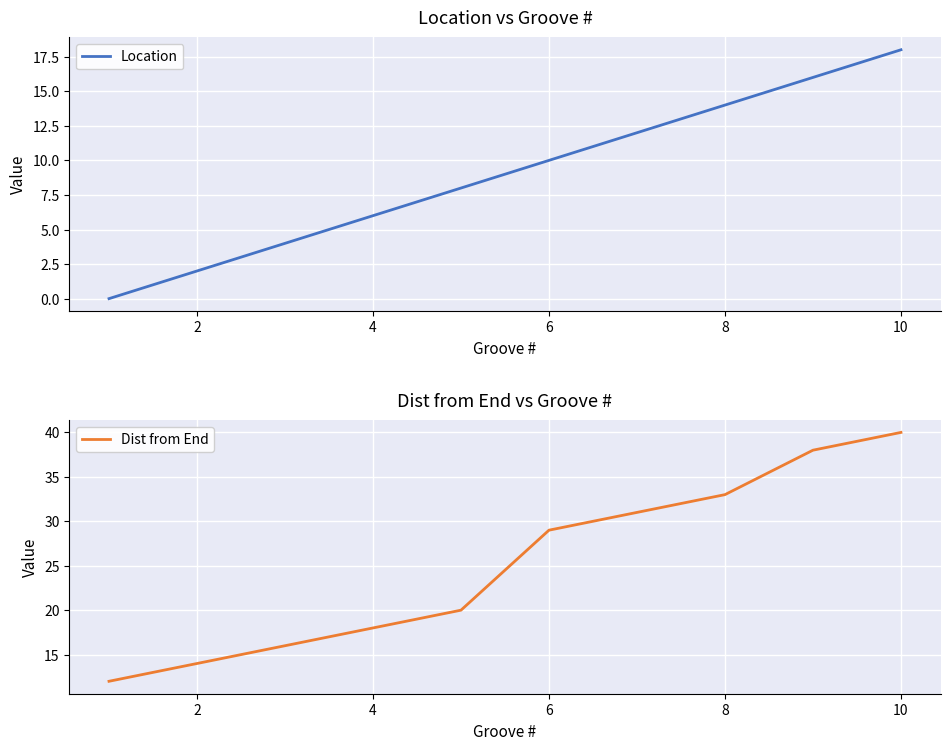

True or false: Location has a value of 6 at 4.

True